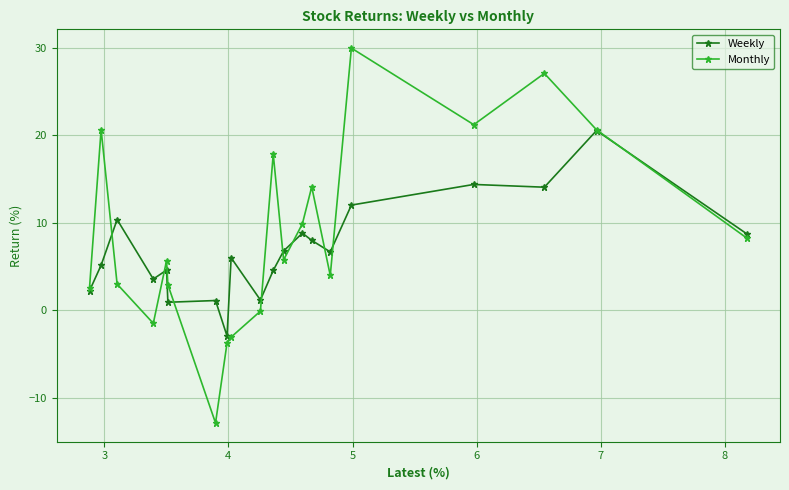

Which series has the largest range (max minus min)?

Monthly